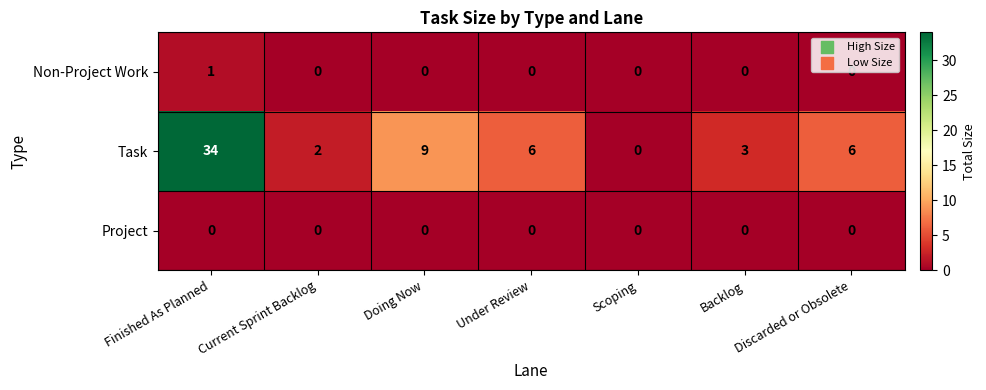

Which series has the largest range (max minus min)?

Task